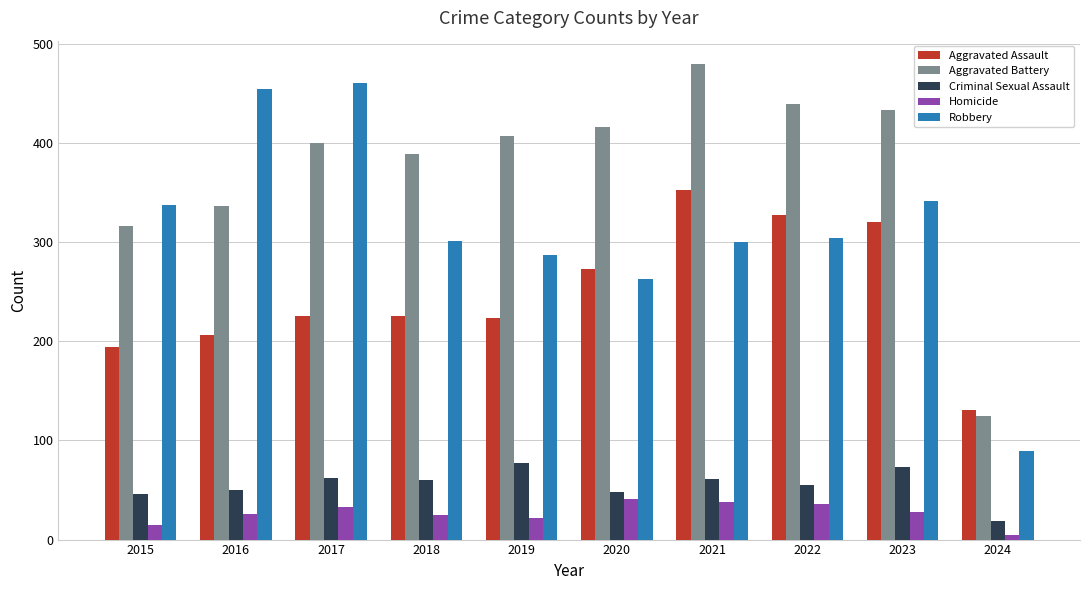

What is the difference between the maximum and minimum values in the Robbery series?

371